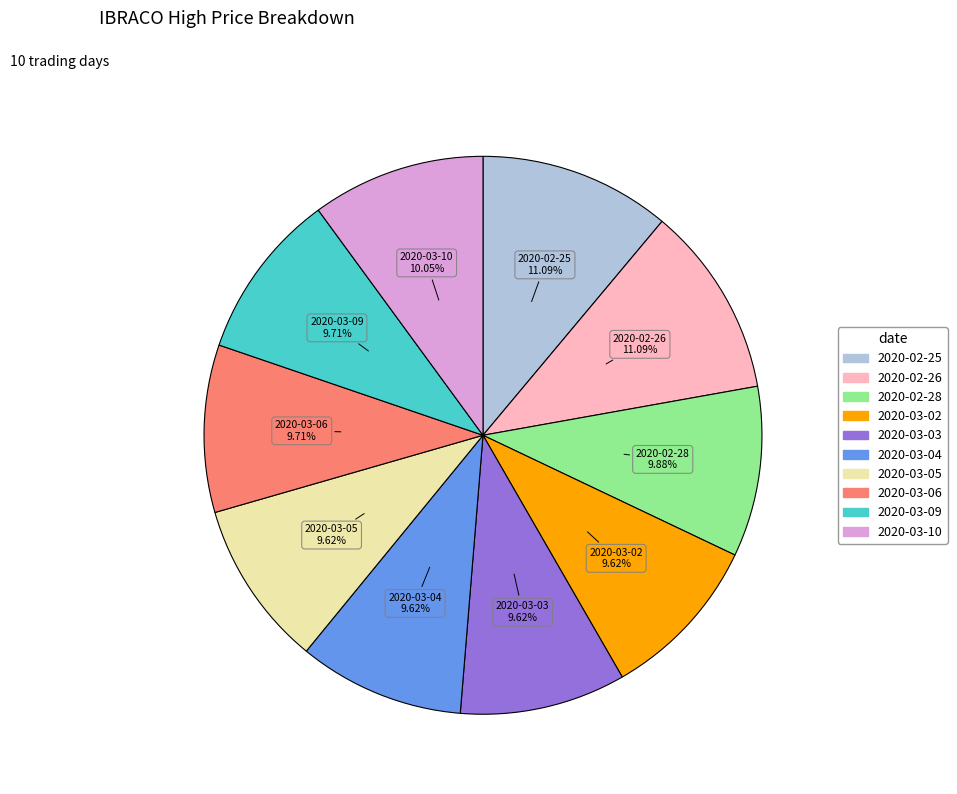

Is there any slice that represents more than half of the pie?

No